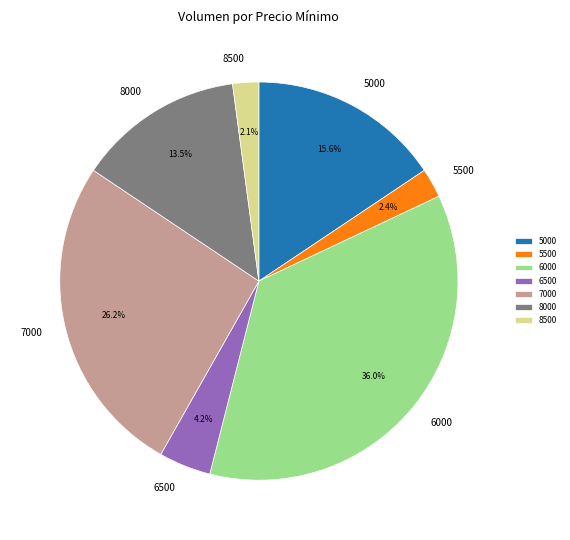

To the nearest percent, what is the difference between the 5000 and 6000 slice percentages?

20%